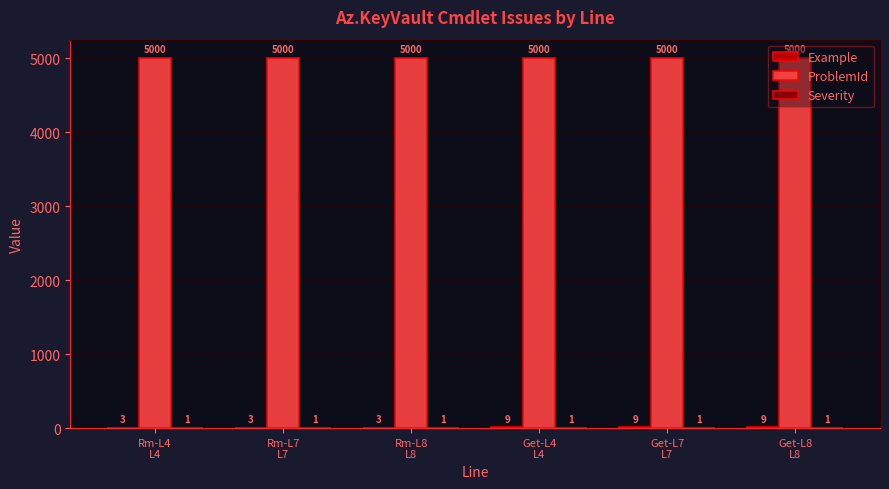

What is the maximum value shown in the chart?

5000